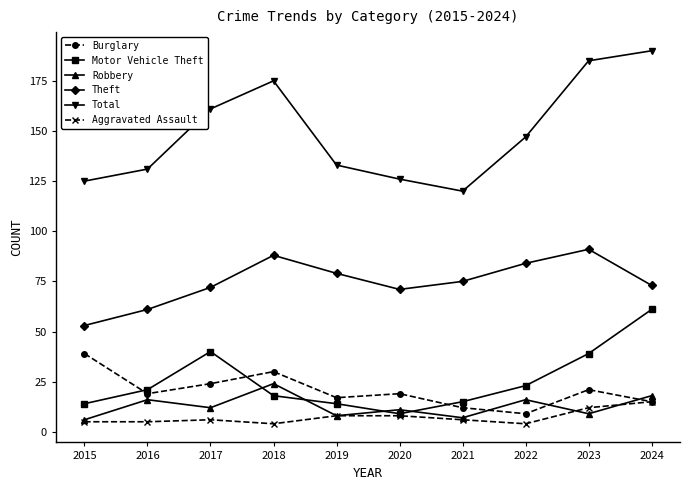

What is the value of the Burglary point at the 4th from the left?

30